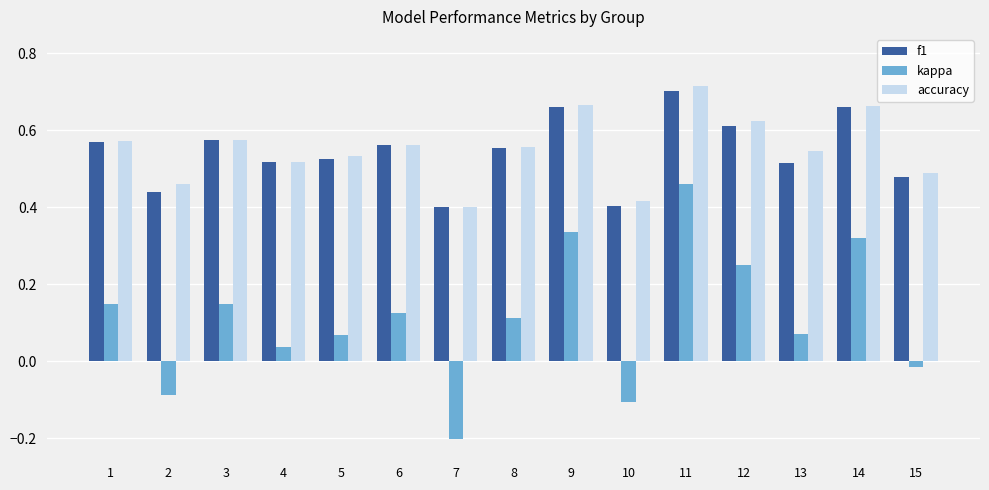

The f1 series shows 0.2 at 7. True or false?

False